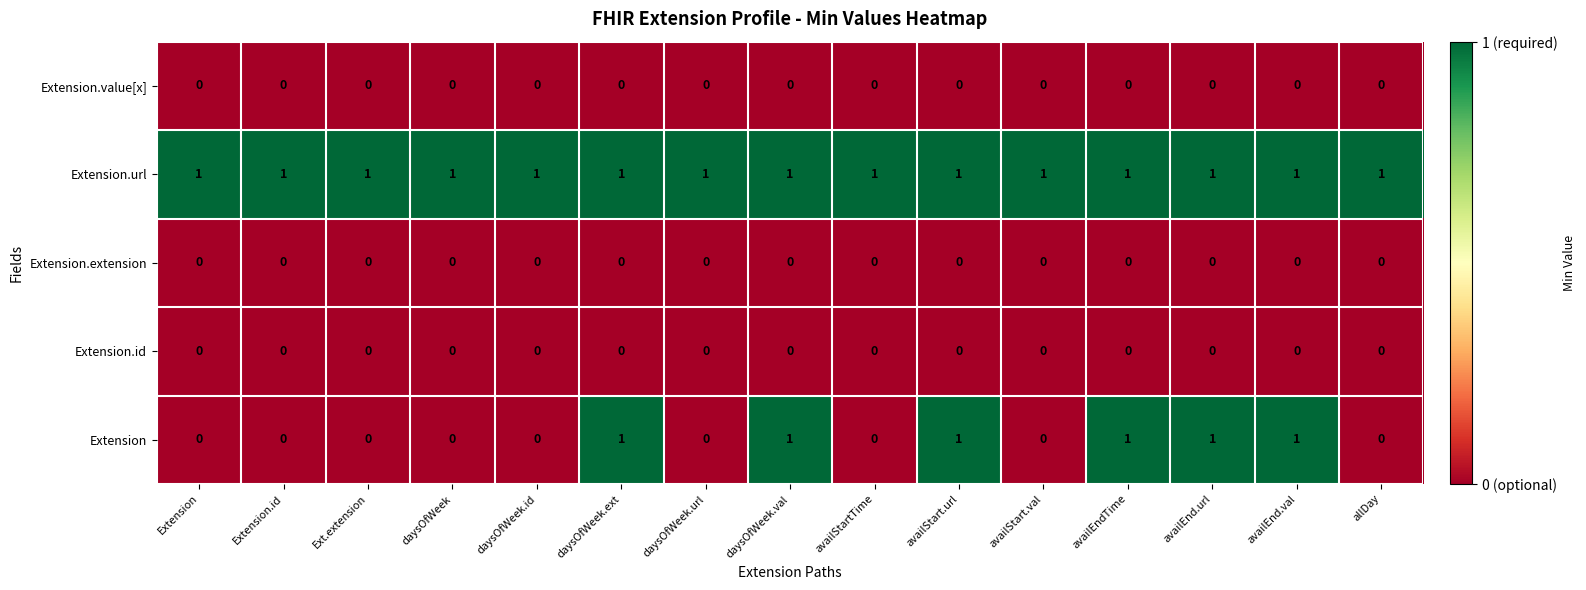

Which series has the largest range (max minus min)?

Extension